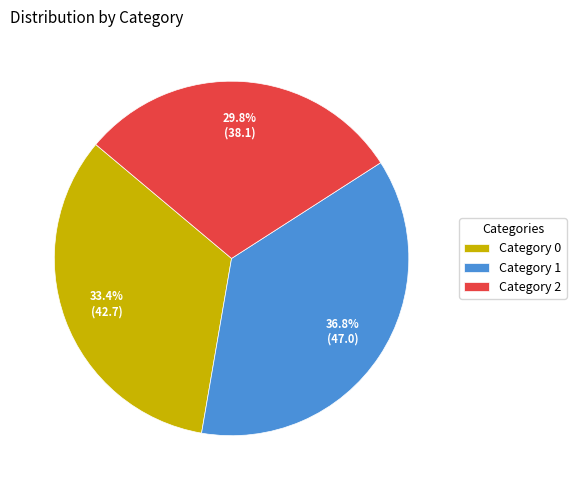

Does Category 0 account for over 50% of the chart?

No